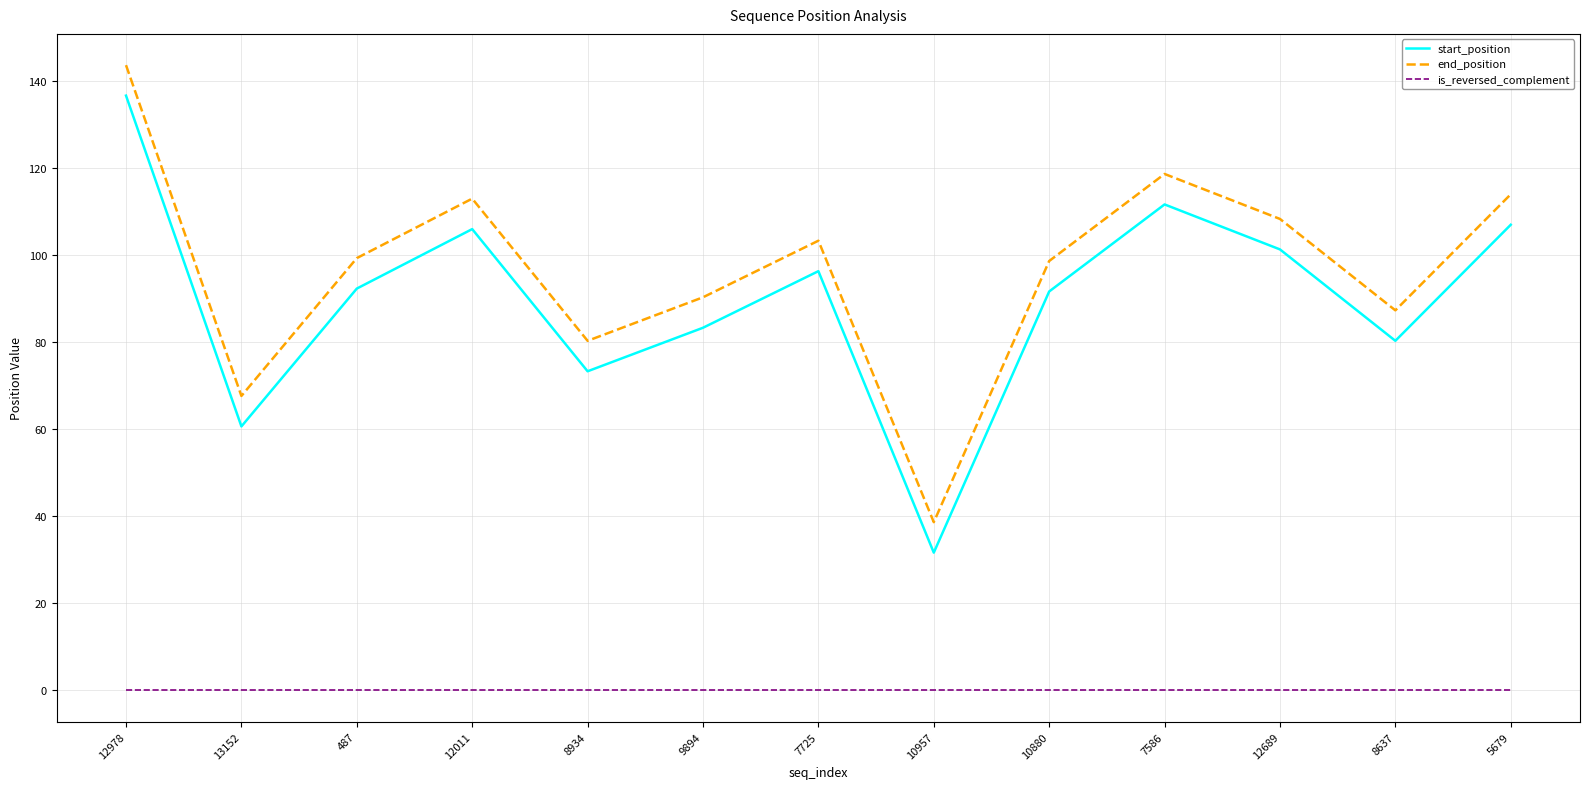

The end_position series shows 47.7 at 12011. True or false?

False